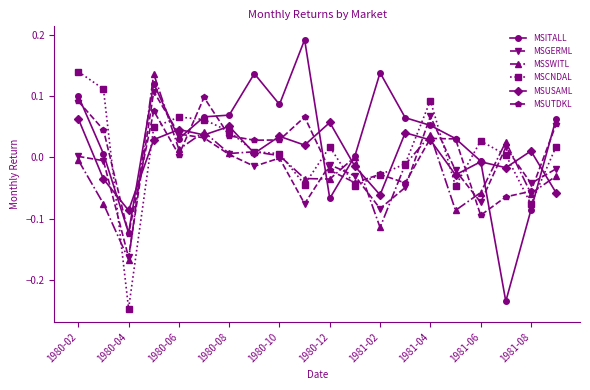

True or false: MSGERML and MSCNDAL cross at least once.

True